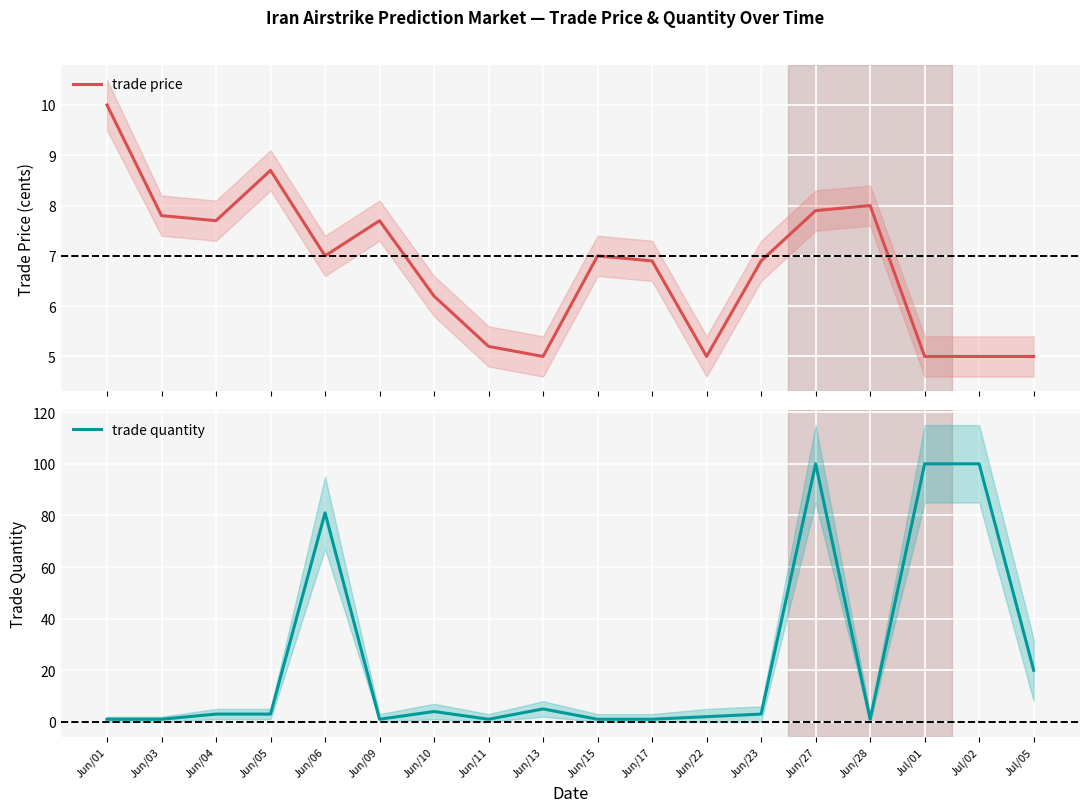

What is the minimum value for trade quantity?

1